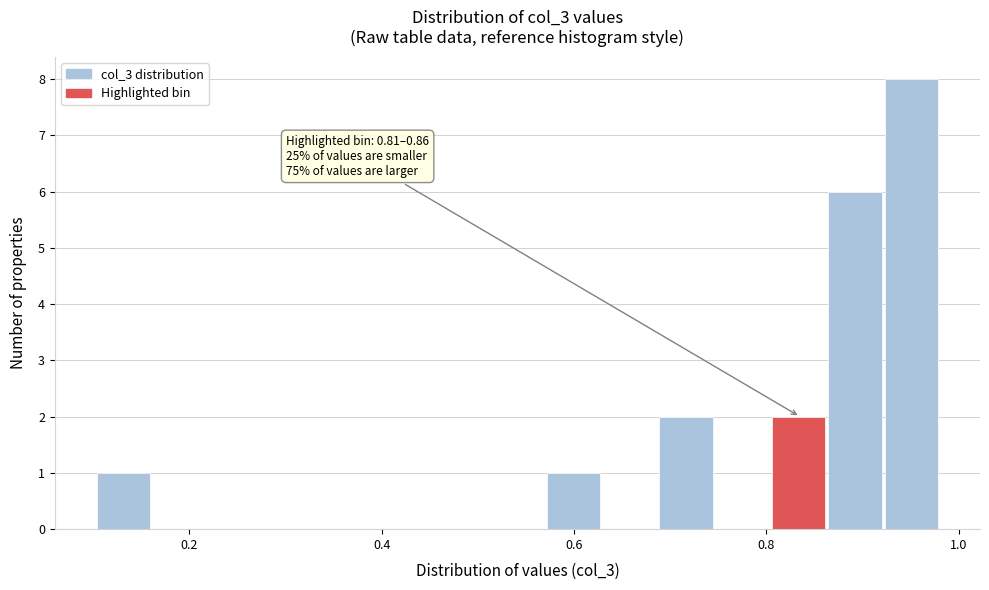

Read against the x-axis, roughly where is the centre of the tallest bar?

0.96